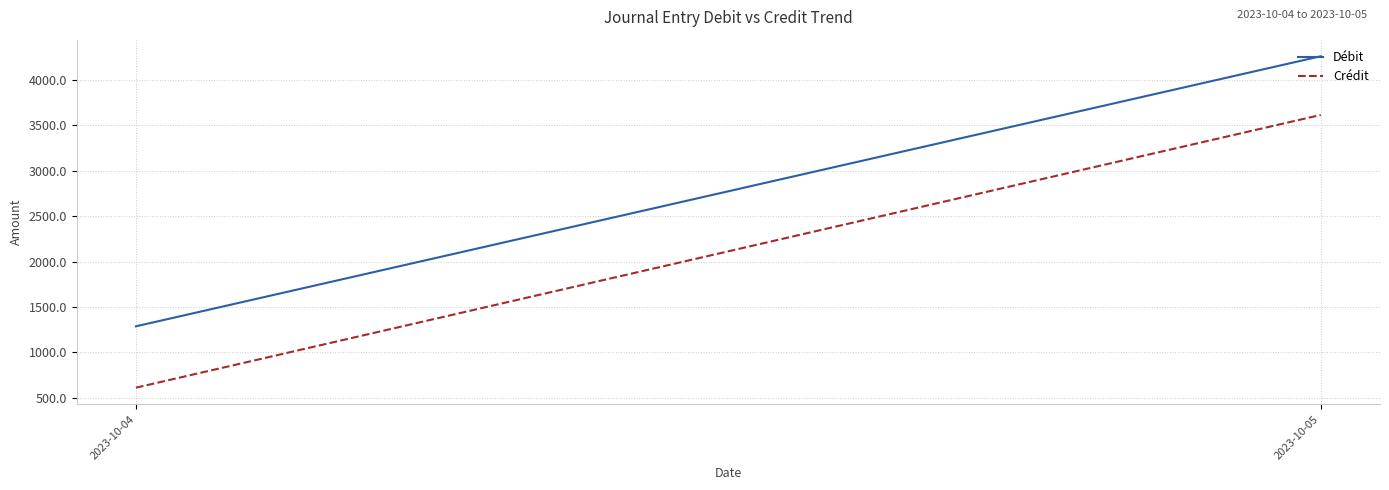

Reading left to right, extract all data points from this chart.

Débit: 2023-10-04=1287.2	2023-10-05=4257.4
Crédit: 2023-10-04=612.5	2023-10-05=3612.0